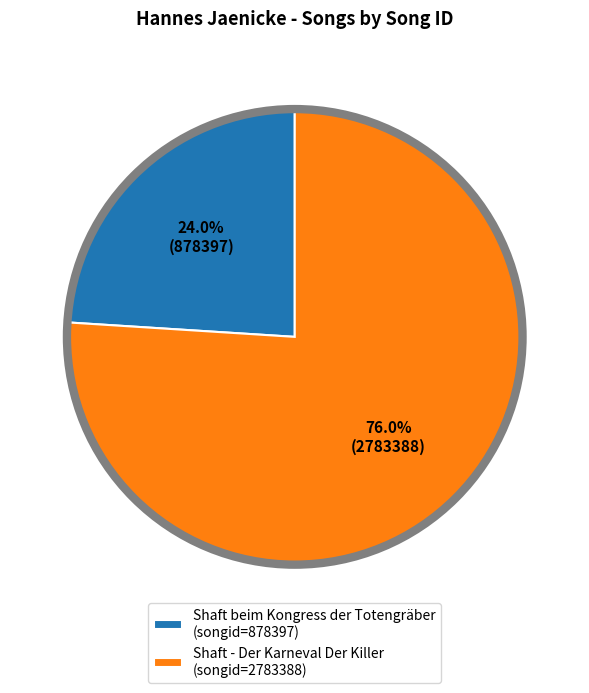

Is it true that Shaft beim Kongress der Totengräber is 35% of the pie?

False